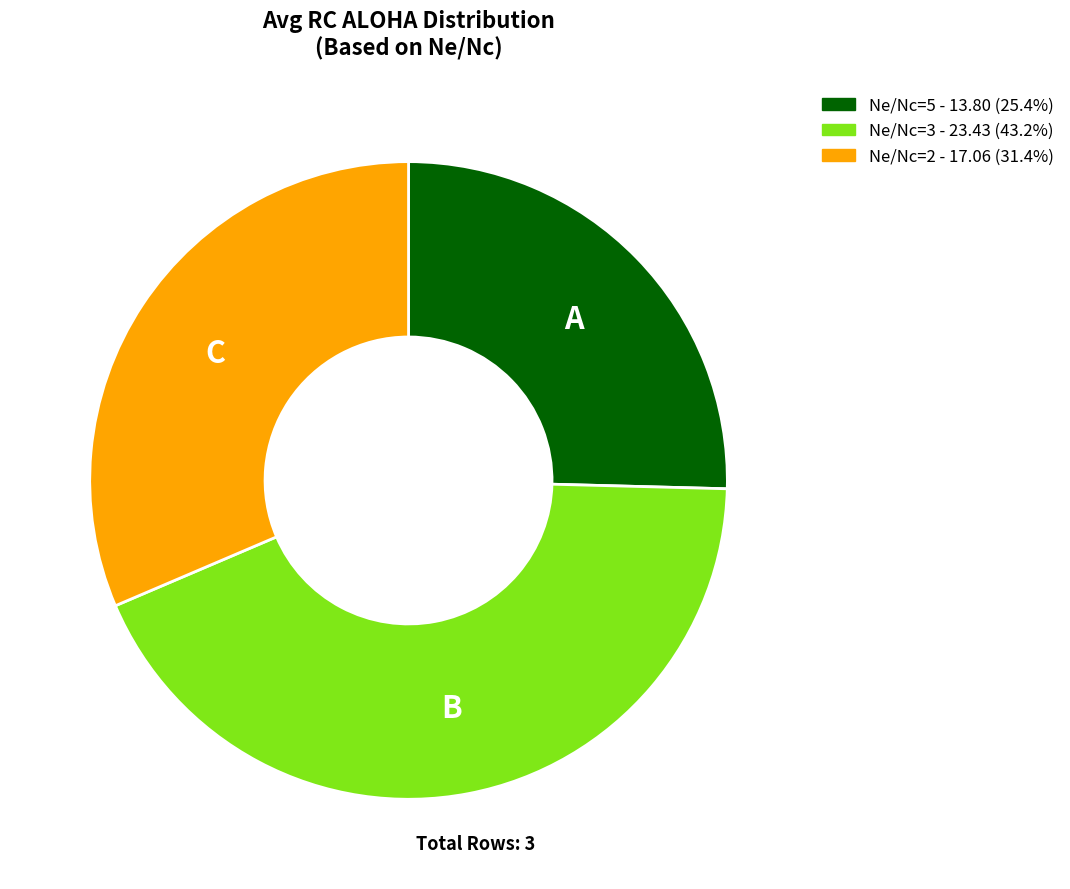

Count the number of slices in the pie.

3